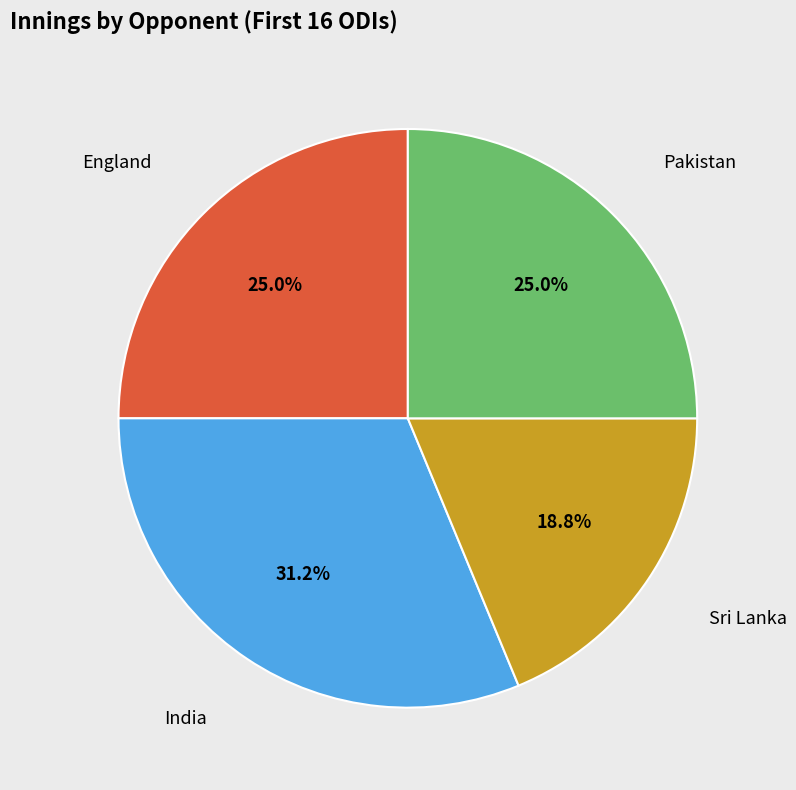

Is there a majority slice in this chart?

No